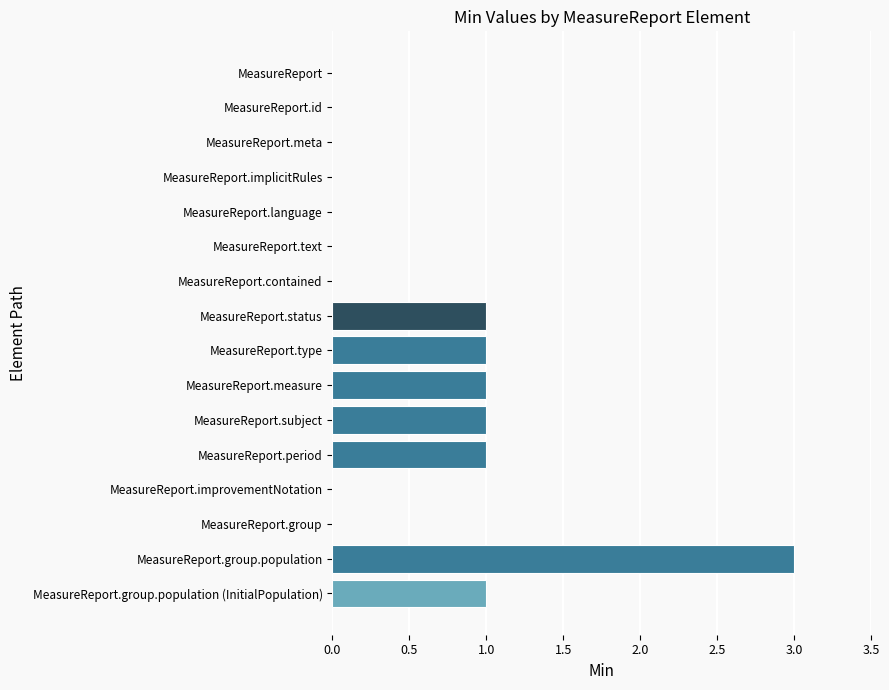

Count the values in the range 0 to 1.

15